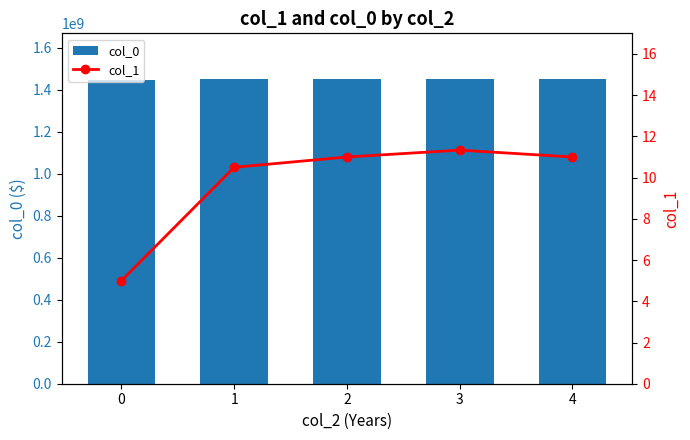

Which category has the highest value across all series?

3